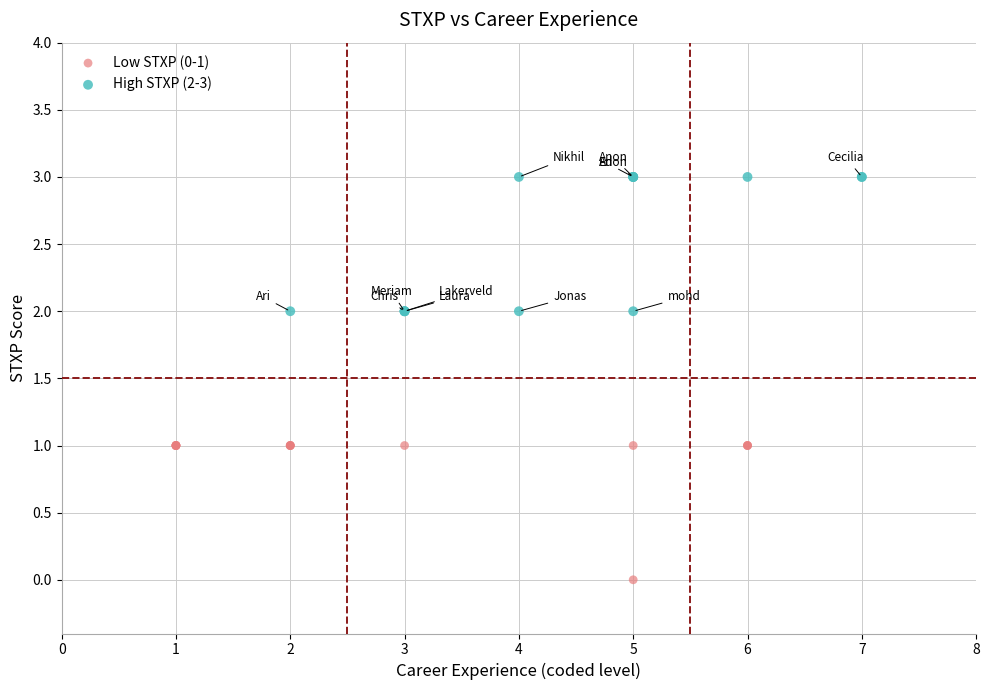

Which series contains the highest Y value?

High STXP (2-3)